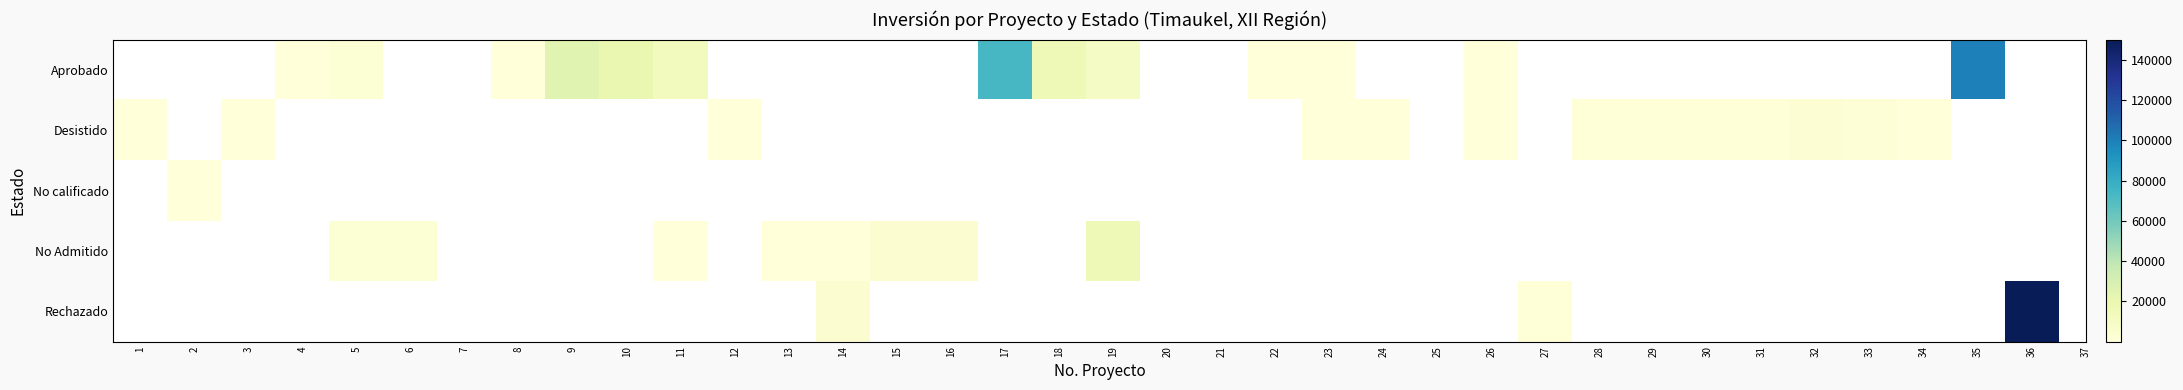

How many values in the Aprobado series exceed 16000?

4